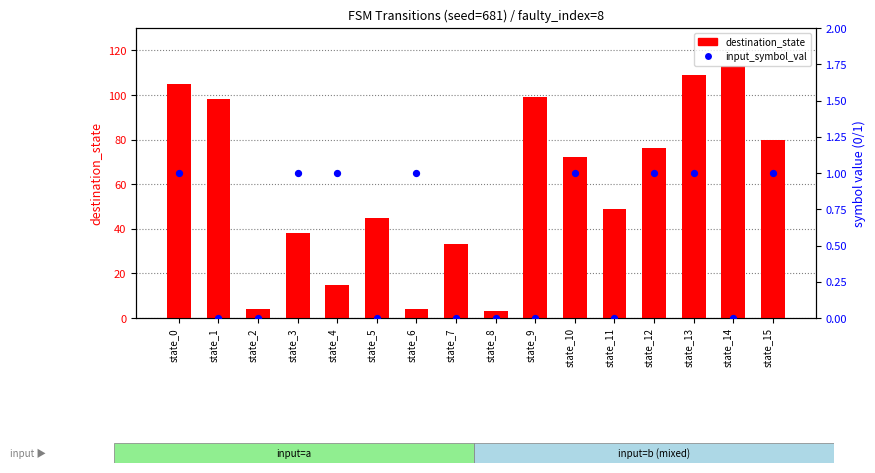

Which series has the largest Y range (max minus min)?

destination_state